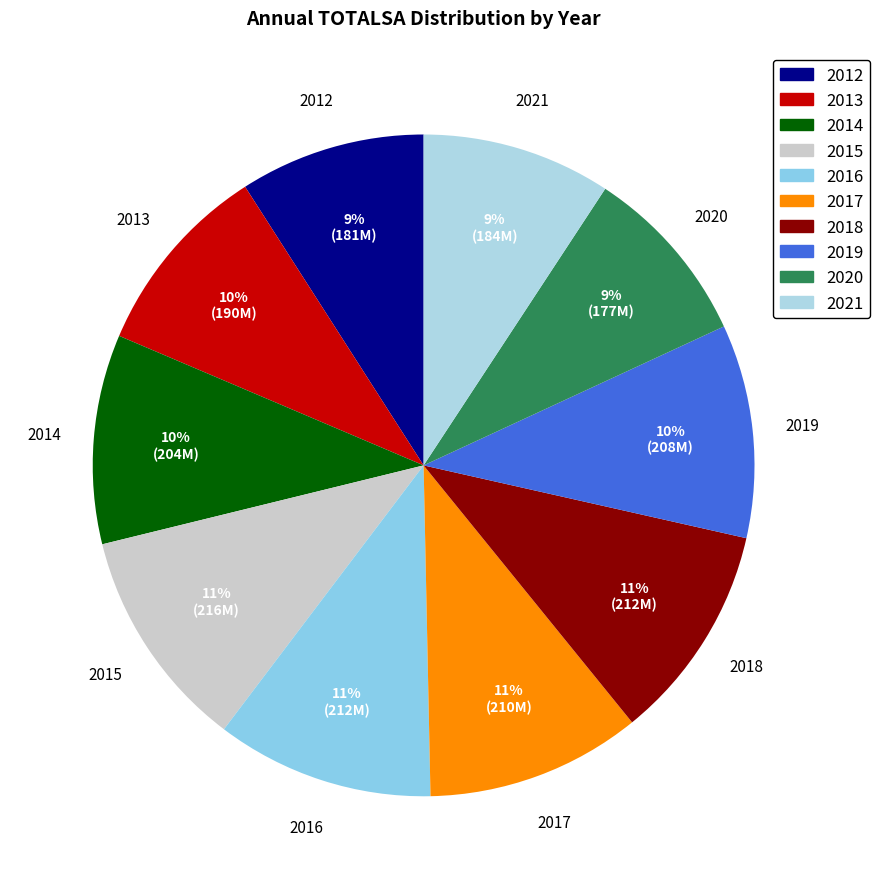

Count the number of slices in the pie.

10